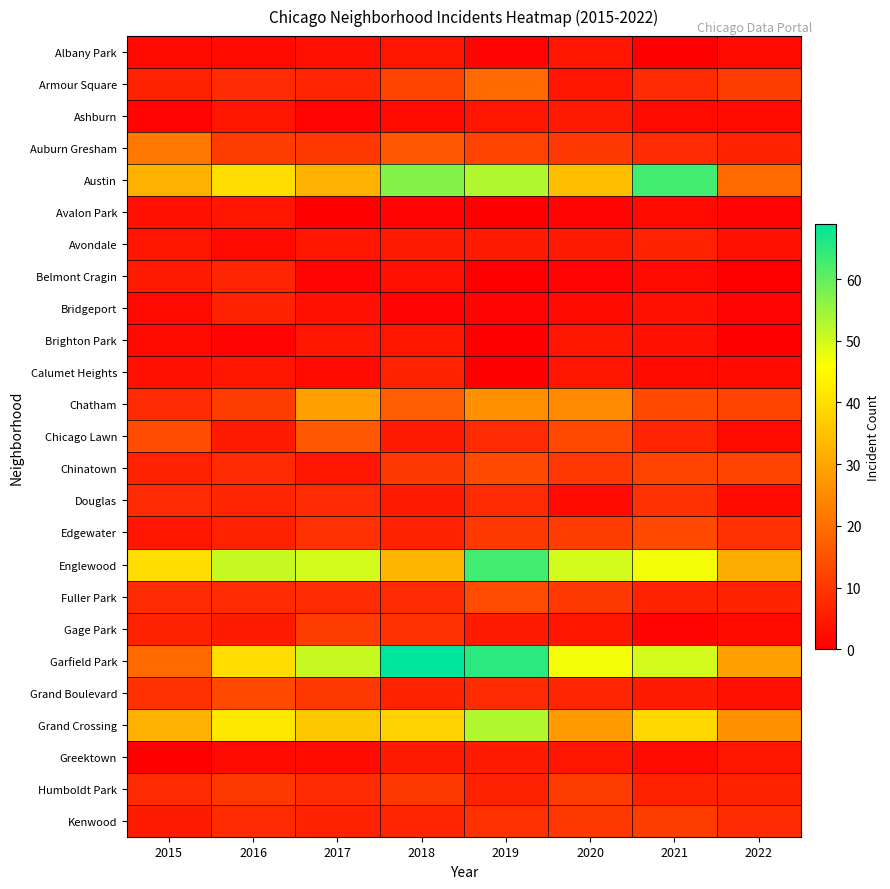

Reading left to right, list all the values displayed in this chart.

Albany Park: 2015=2	2016=2	2017=3	2018=4	2019=1	2020=4	2021=0	2022=2
Armour Square: 2015=6	2016=8	2017=7	2018=12	2019=19	2020=4	2021=8	2022=11
Ashburn: 2015=1	2016=4	2017=1	2018=2	2019=4	2020=5	2021=2	2022=2
Auburn Gresham: 2015=22	2016=11	2017=10	2018=16	2019=12	2020=10	2021=8	2022=6
Austin: 2015=32	2016=40	2017=32	2018=57	2019=53	2020=34	2021=63	2022=19
Avalon Park: 2015=3	2016=4	2017=0	2018=1	2019=0	2020=1	2021=2	2022=1
Avondale: 2015=4	2016=2	2017=4	2018=5	2019=5	2020=5	2021=6	2022=3
Belmont Cragin: 2015=5	2016=7	2017=1	2018=3	2019=0	2020=1	2021=2	2022=0
Bridgeport: 2015=2	2016=6	2017=3	2018=1	2019=1	2020=2	2021=3	2022=1
Brighton Park: 2015=2	2016=1	2017=4	2018=4	2019=0	2020=4	2021=3	2022=0
Calumet Heights: 2015=3	2016=4	2017=2	2018=6	2019=0	2020=4	2021=2	2022=2
Chatham: 2015=8	2016=11	2017=29	2018=17	2019=26	2020=25	2021=13	2022=12
Chicago Lawn: 2015=14	2016=5	2017=16	2018=5	2019=8	2020=13	2021=7	2022=2
Chinatown: 2015=6	2016=8	2017=4	2018=10	2019=13	2020=10	2021=12	2022=12
Douglas: 2015=8	2016=7	2017=8	2018=5	2019=8	2020=2	2021=9	2022=2
Edgewater: 2015=4	2016=6	2017=9	2018=6	2019=10	2020=11	2021=13	2022=9
Englewood: 2015=40	2016=51	2017=50	2018=33	2019=63	2020=50	2021=47	2022=31
Fuller Park: 2015=8	2016=8	2017=8	2018=8	2019=14	2020=10	2021=6	2022=6
Gage Park: 2015=6	2016=5	2017=11	2018=9	2019=5	2020=4	2021=1	2022=2
Garfield Park: 2015=19	2016=40	2017=51	2018=69	2019=65	2020=47	2021=50	2022=29
Grand Boulevard: 2015=9	2016=13	2017=10	2018=6	2019=8	2020=7	2021=5	2022=3
Grand Crossing: 2015=32	2016=42	2017=36	2018=38	2019=53	2020=28	2021=39	2022=26
Greektown: 2015=0	2016=2	2017=2	2018=5	2019=5	2020=4	2021=2	2022=4
Humboldt Park: 2015=8	2016=10	2017=8	2018=10	2019=6	2020=11	2021=6	2022=6
Kenwood: 2015=5	2016=8	2017=6	2018=7	2019=9	2020=10	2021=11	2022=8